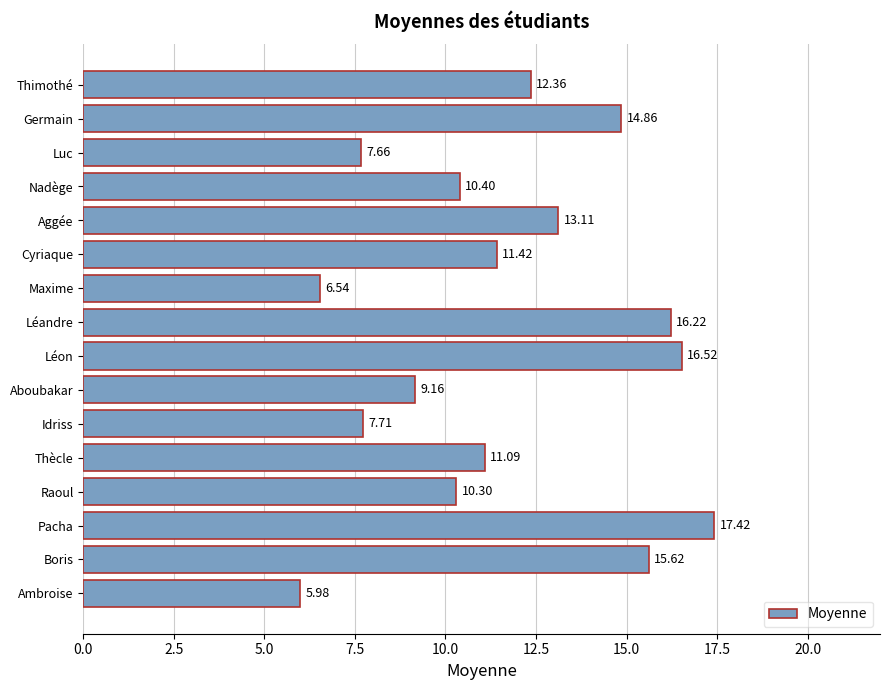

What is the difference between the second highest and second lowest values?

10.0